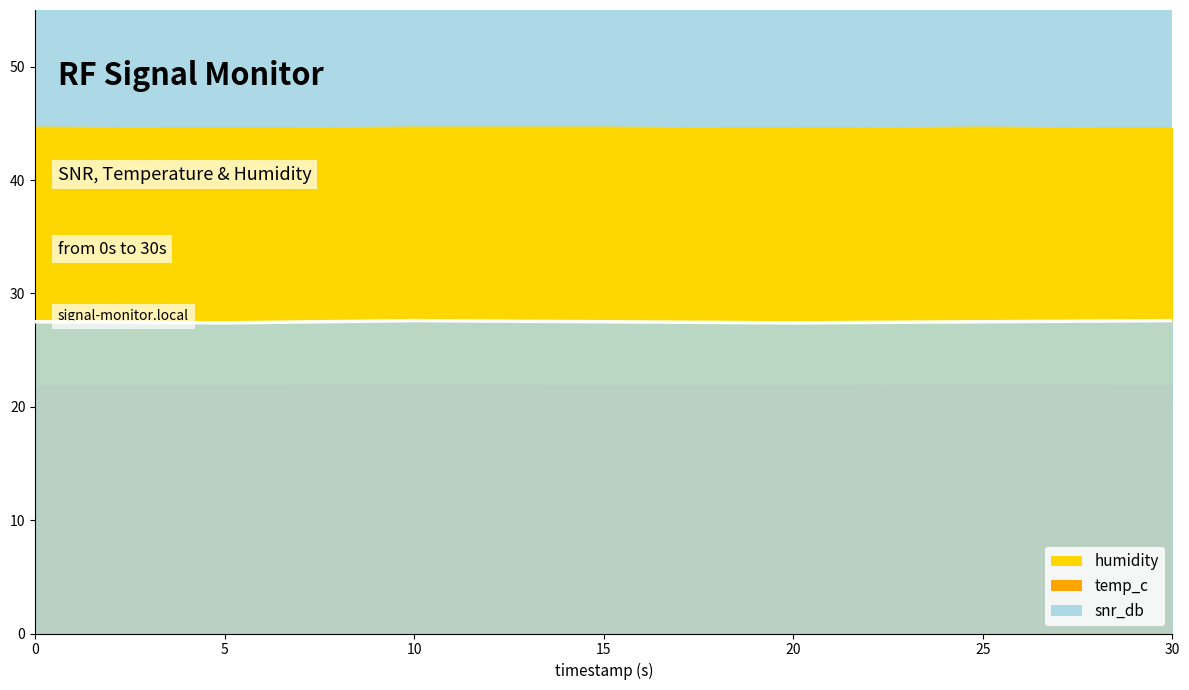

Approximately how many times larger is the value at 20 compared to 30?

1.0